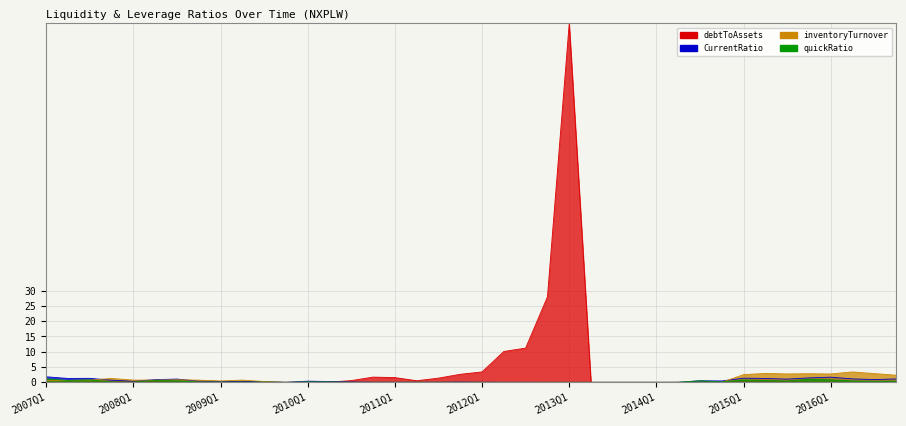

True or false: debtToAssets has more than 2 interior local peaks.

True